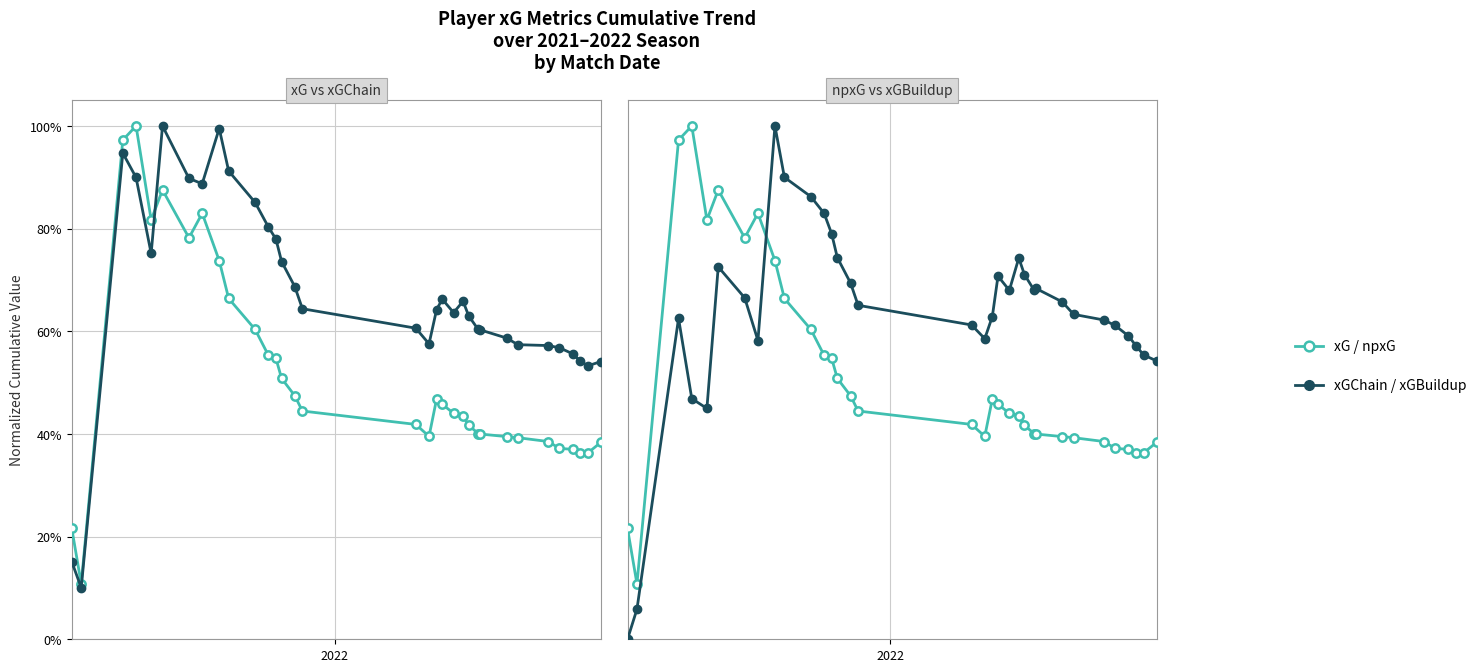

What is the sum of all xGChain values?

22.1